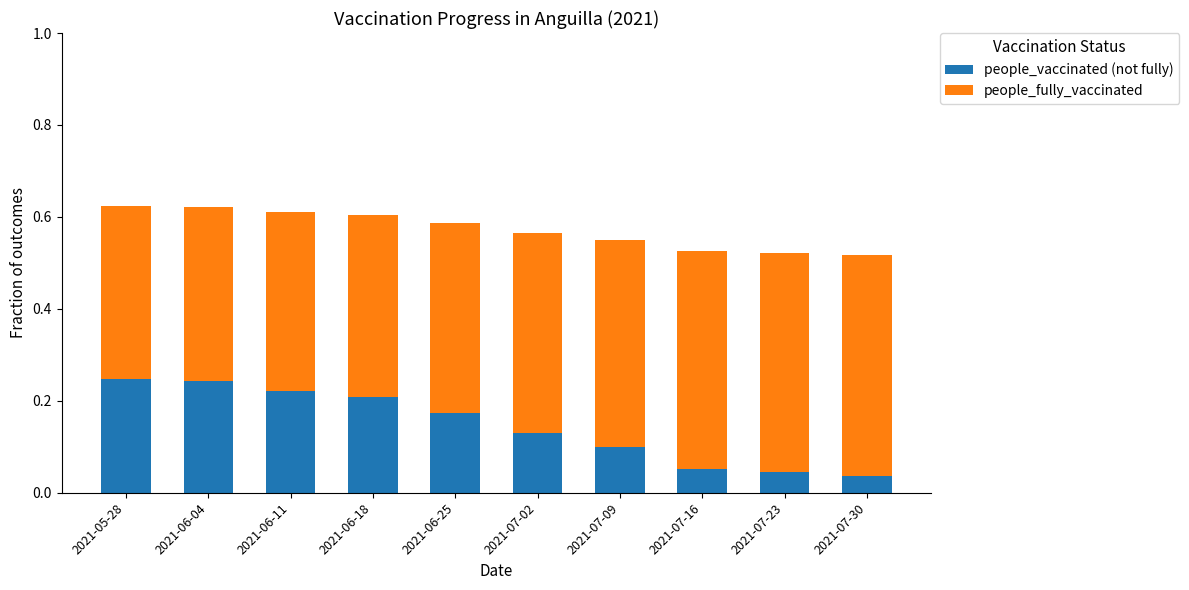

Is it true that people_vaccinated (not fully) equals 0.1 at 2021-06-25?

False